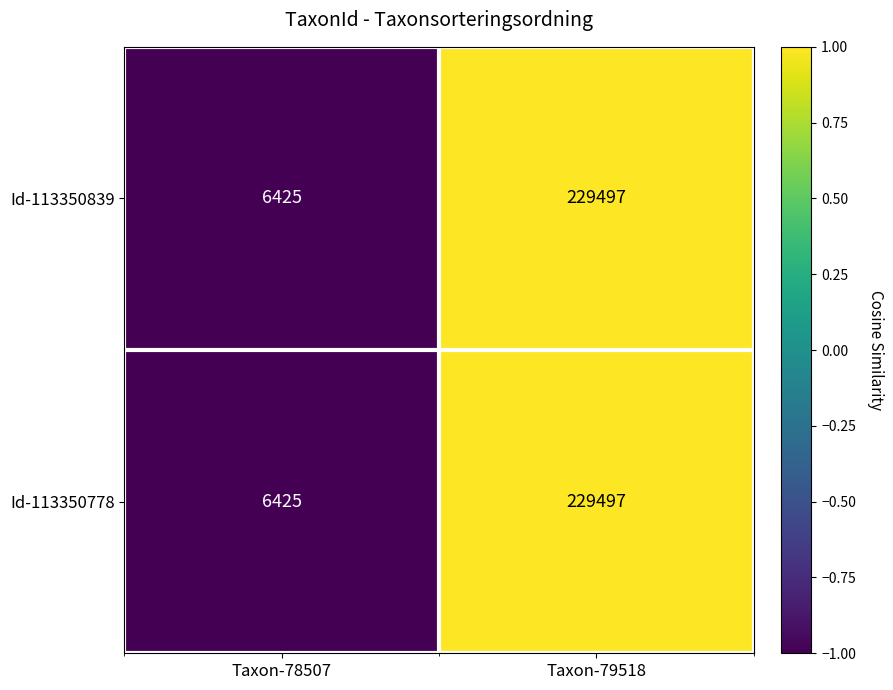

True or false: Id-113350778 has a value of 4431 at Taxon-78507.

False